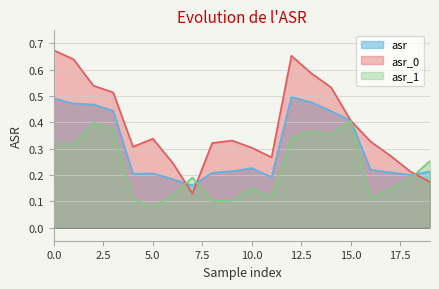

What value does the asr_0 series have at 17?

0.3